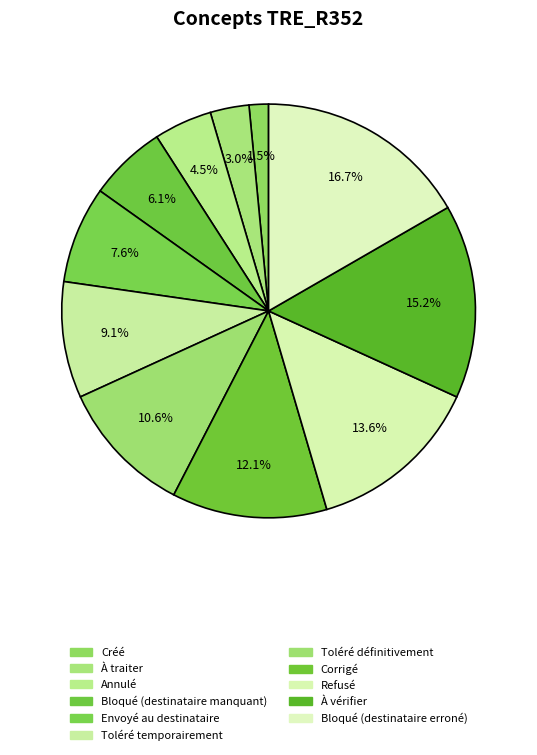

Count the number of slices in the pie.

11